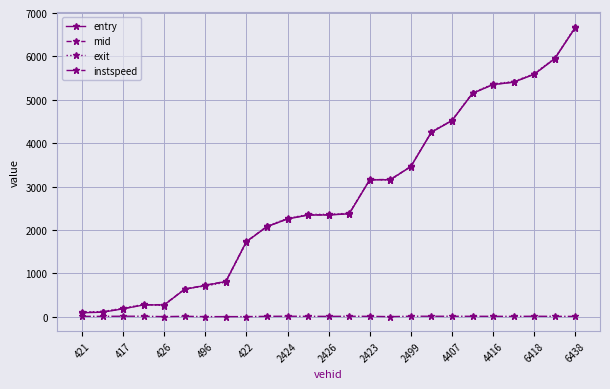

What is the value of the entry point at the 12th from the left?

2344.1